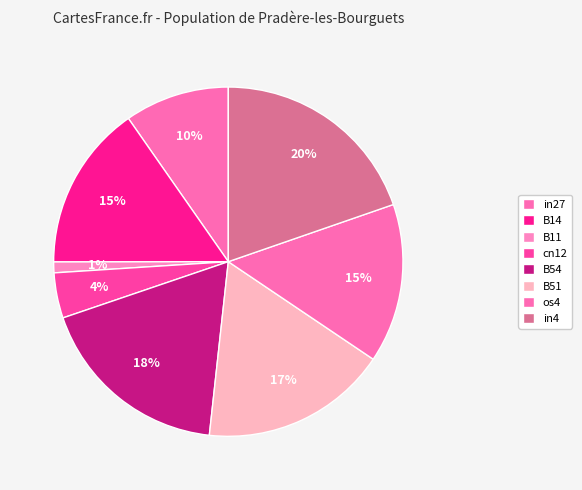

The B11 slice represents 11% of the pie. True or false?

False